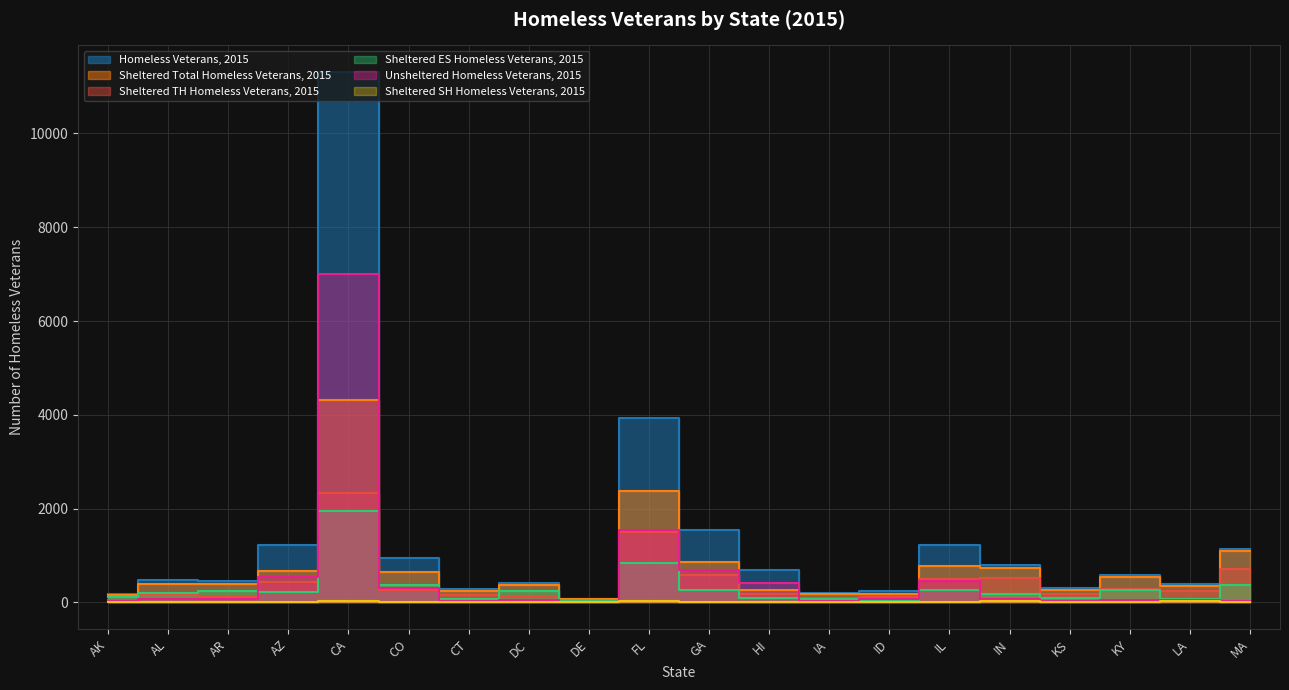

What is the label of the 1st point from the left?

AK